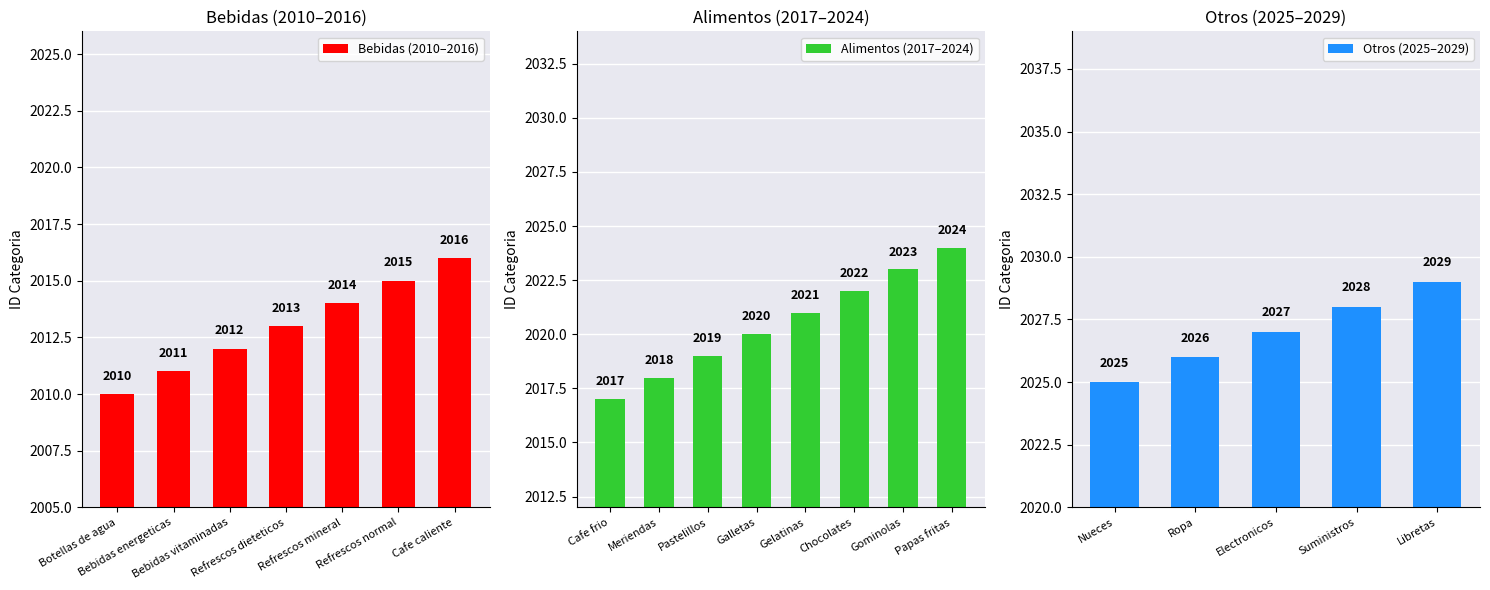

The value at Pastelillos is 3443. True or false?

False